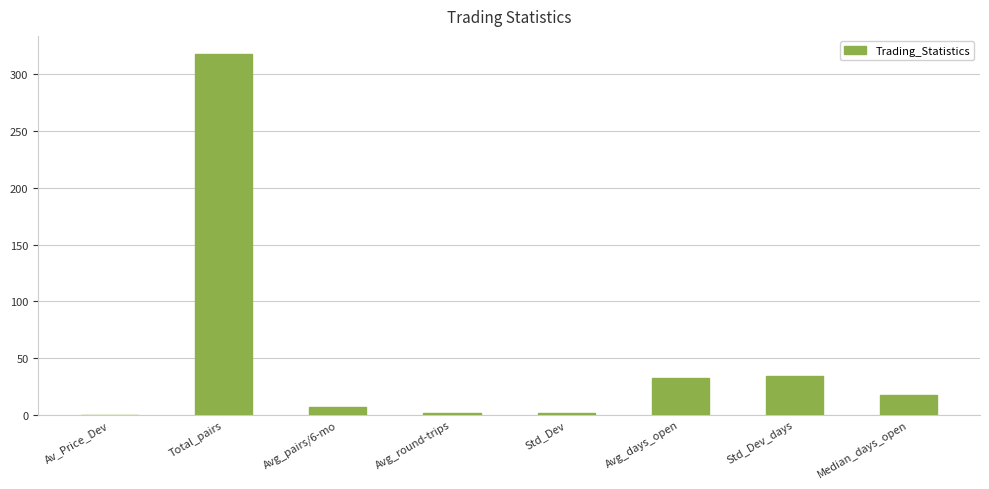

Which has a higher value, Median_days_open or Std_Dev_days?

Std_Dev_days